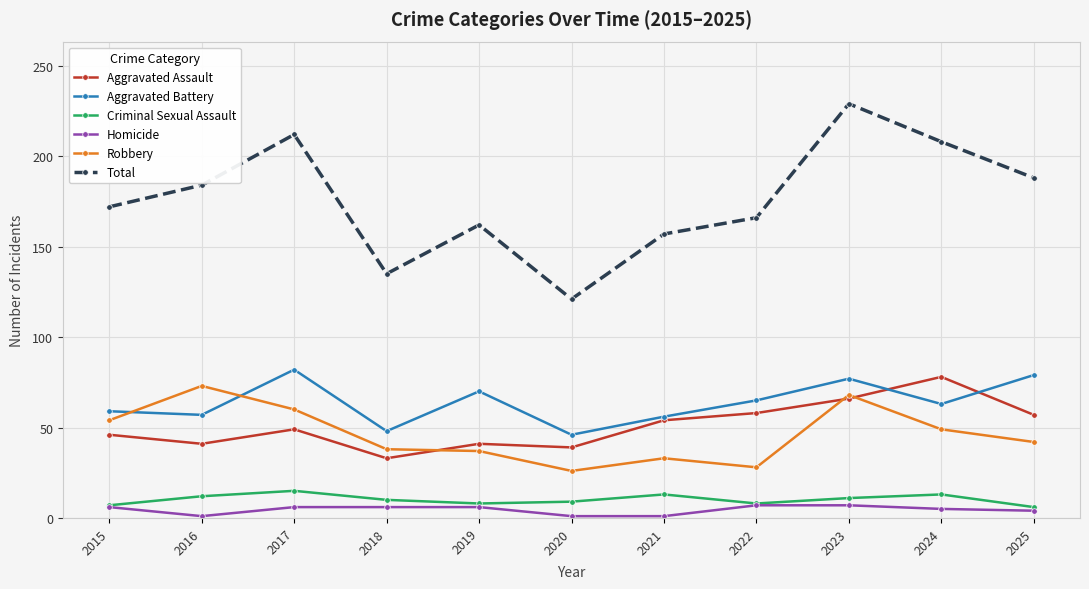

What is the sum of all Criminal Sexual Assault values?

112